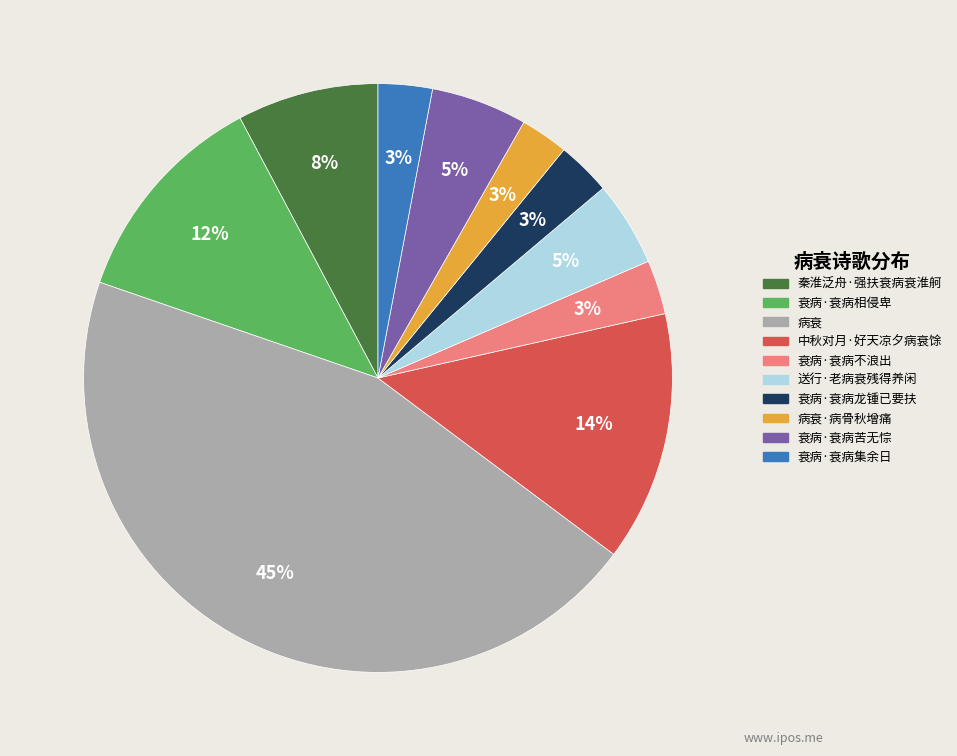

Is there any slice that represents more than half of the pie?

No